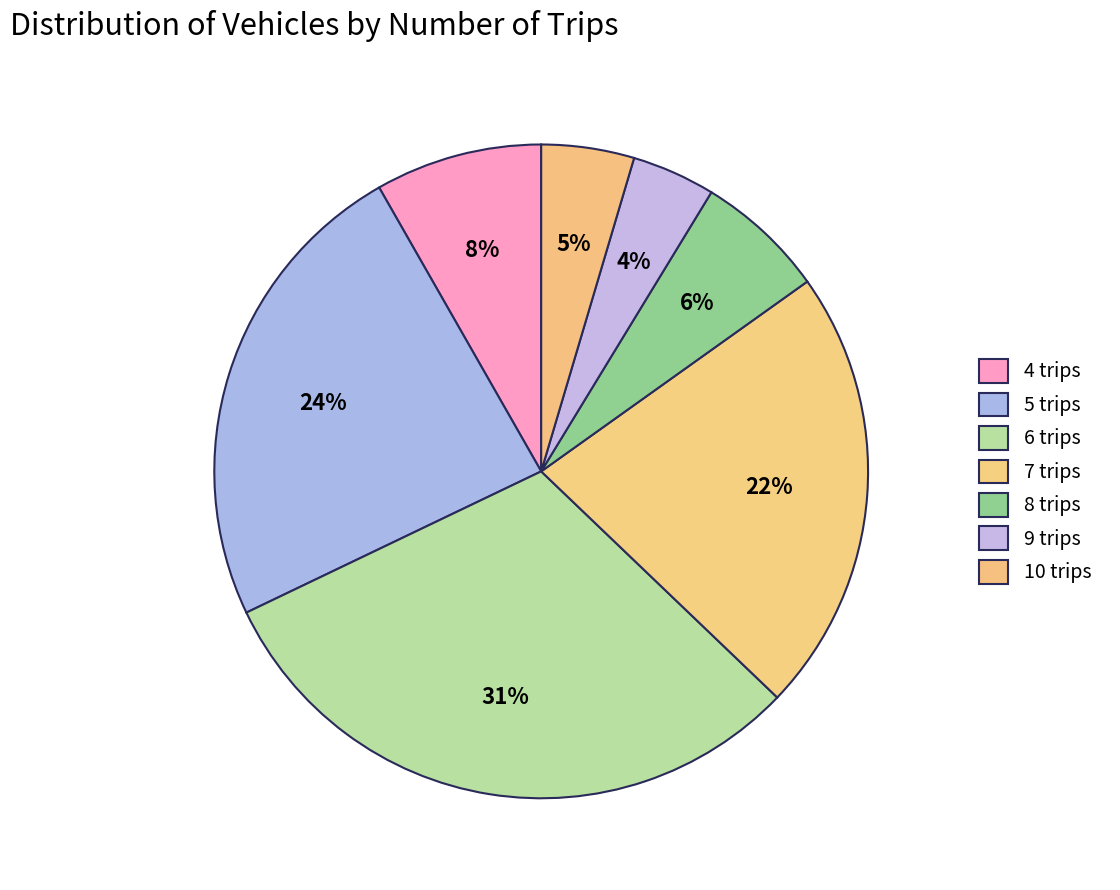

To the nearest percent, what is the combined percentage of 9 trips and 6 trips?

35%